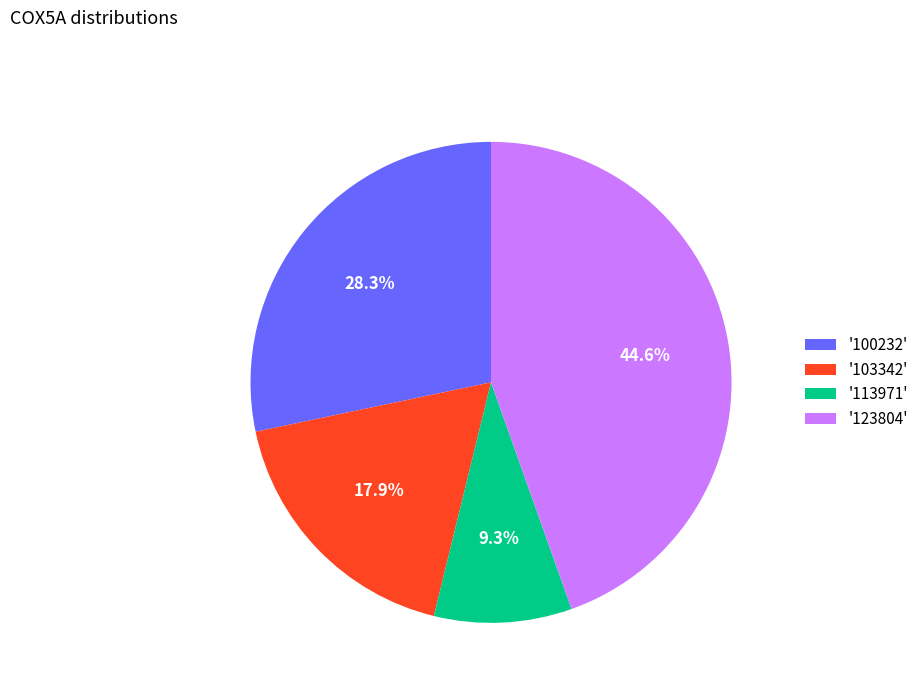

How many slices are in this pie chart?

4